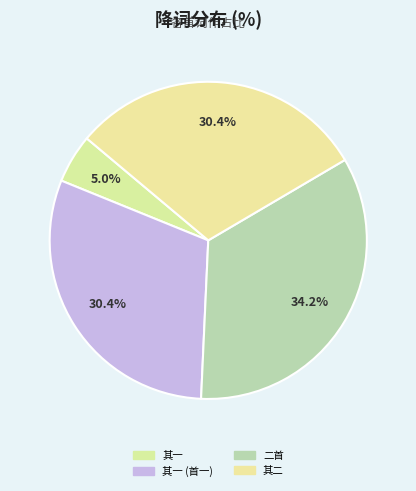

How many segments does this pie chart have?

4